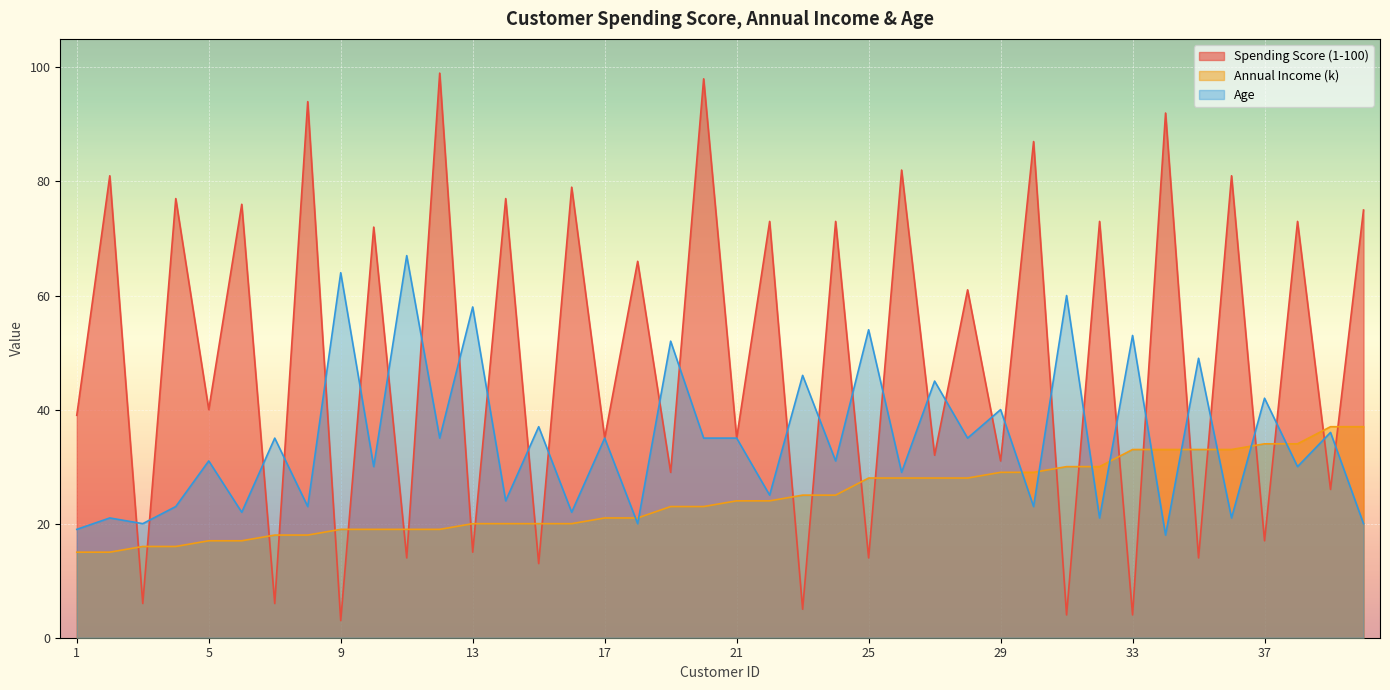

List the series in order of their peak value, highest first.

Spending Score (1-100), Age, Annual Income (k)